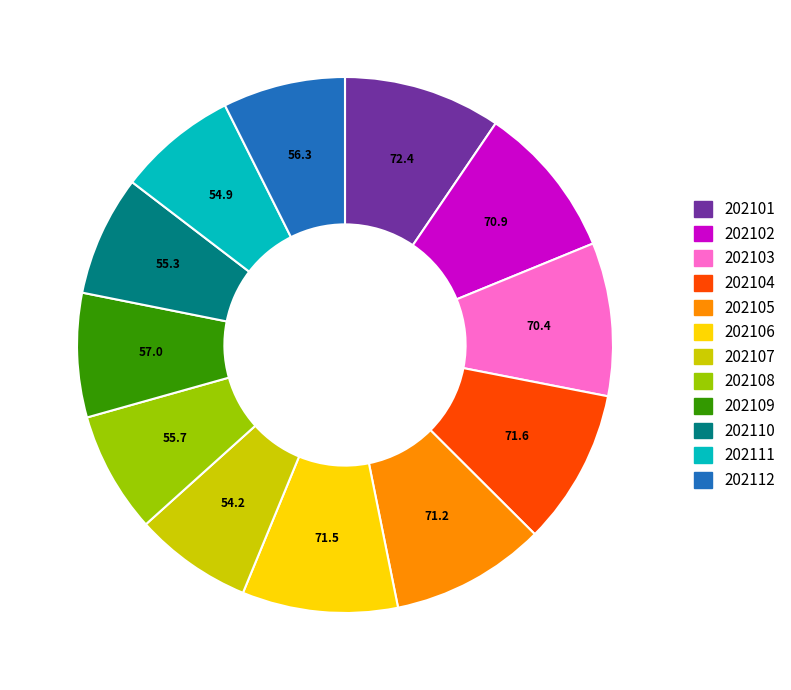

Approximately how many times larger is the value at 202104 compared to 202102?

1.0